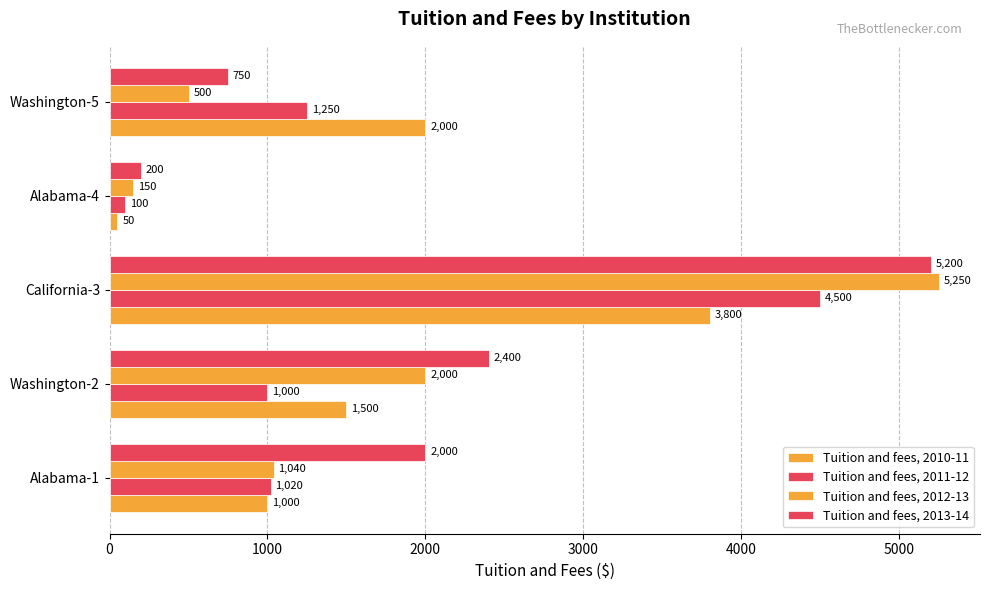

How many distinct data groups are displayed?

4